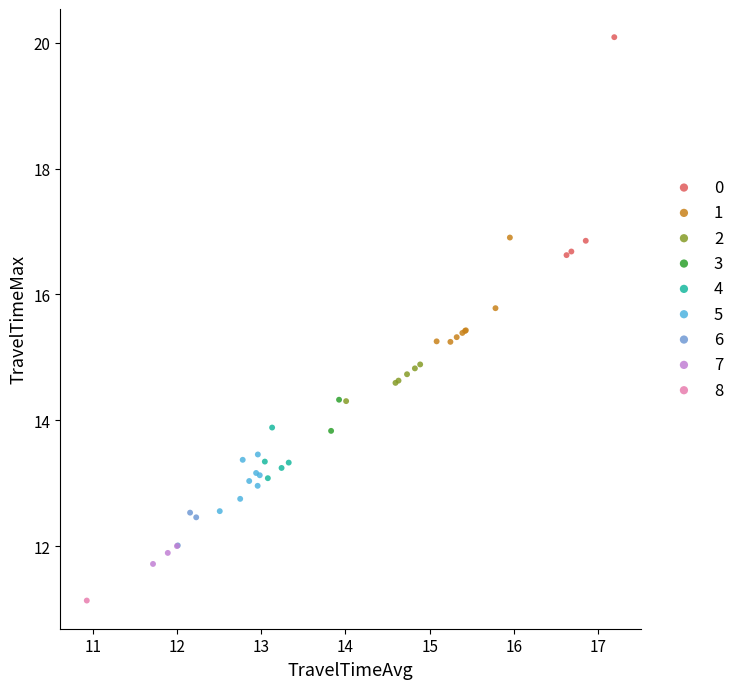

What are all the series names shown in the legend?

0, 1, 2, 3, 4, 5, 6, 7, 8